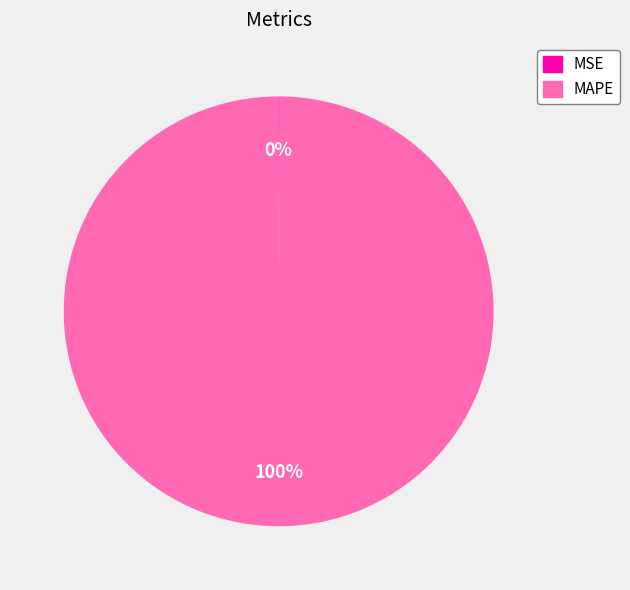

To the nearest percent, what portion does MAPE represent?

100%